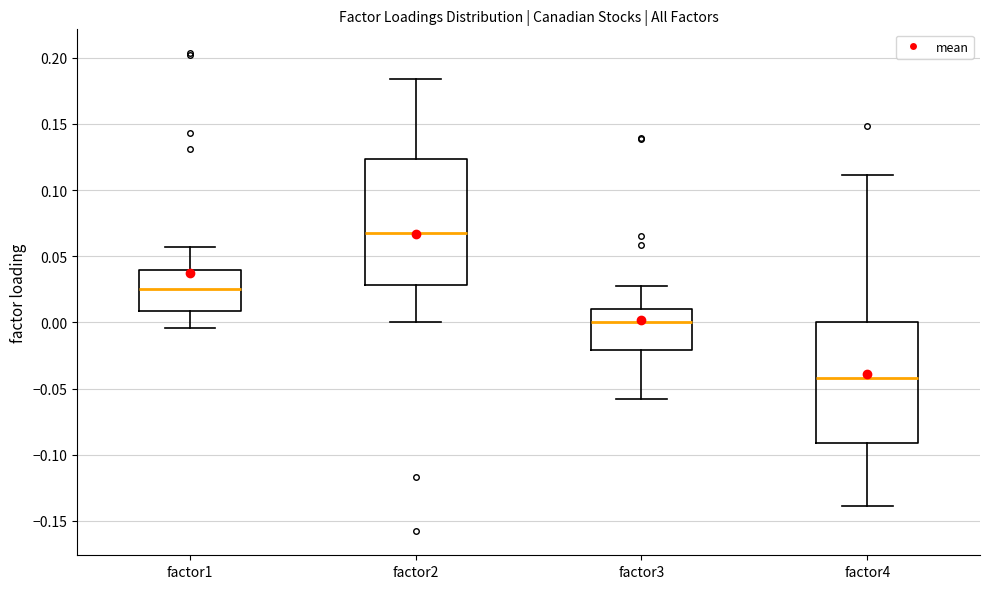

Reading left to right, read every box against the y-axis: the position of its median line, the range the box covers, and the ends of its whiskers. The values are not printed on the chart, so give them approximately, as read against the axis.

factor1: median 0.025, box 0.010 to 0.040, whiskers -0.005 to 0.055
factor2: median 0.065, box 0.030 to 0.125, whiskers 0.000 to 0.185
factor3: median 0.000, box -0.020 to 0.010, whiskers -0.060 to 0.025
factor4: median -0.040, box -0.090 to 0.000, whiskers -0.140 to 0.110